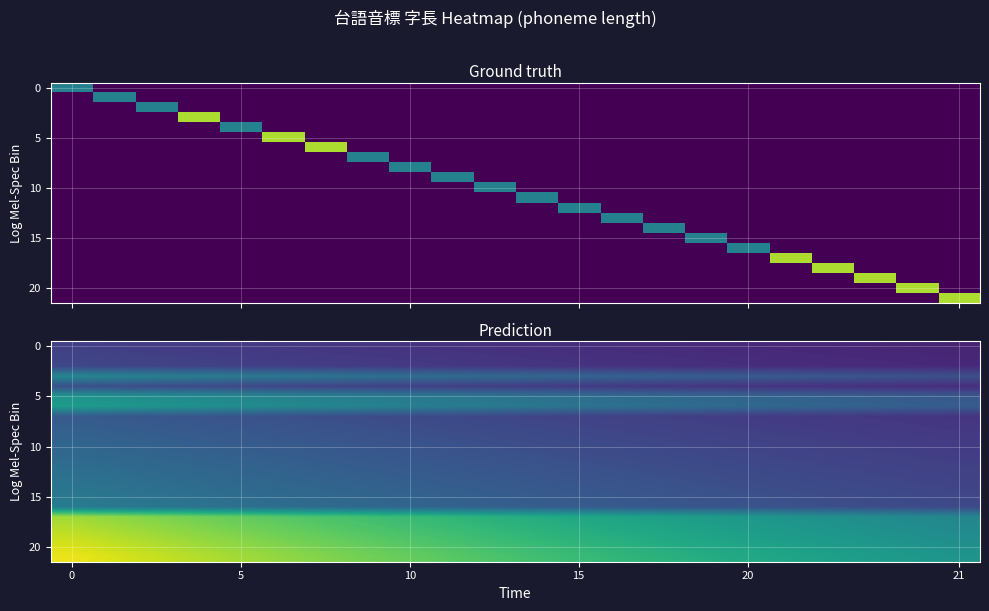

What is the spread (max minus min) of values at 21?

5.4